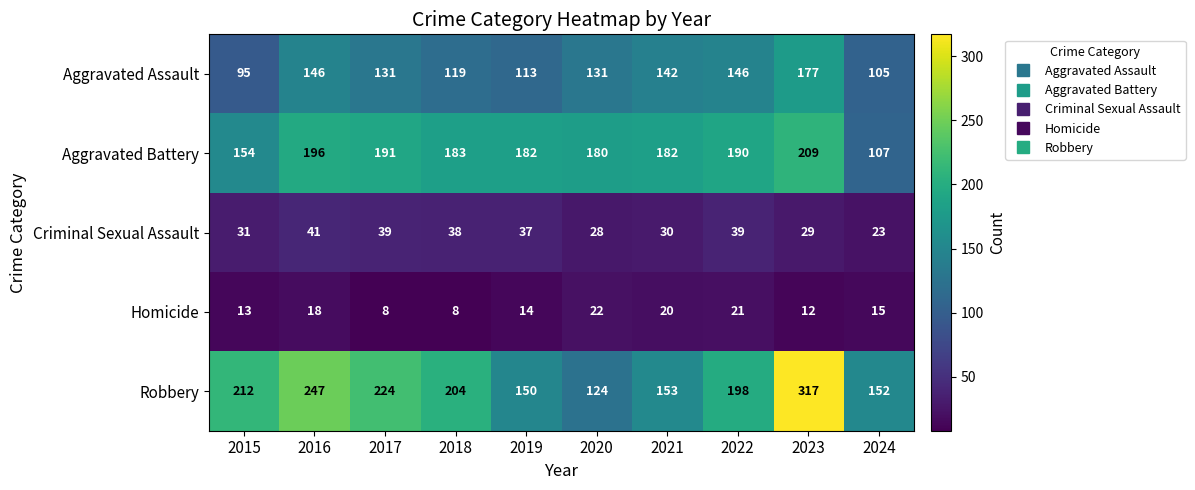

Which series changed the most between 2018 and 2023?

Robbery